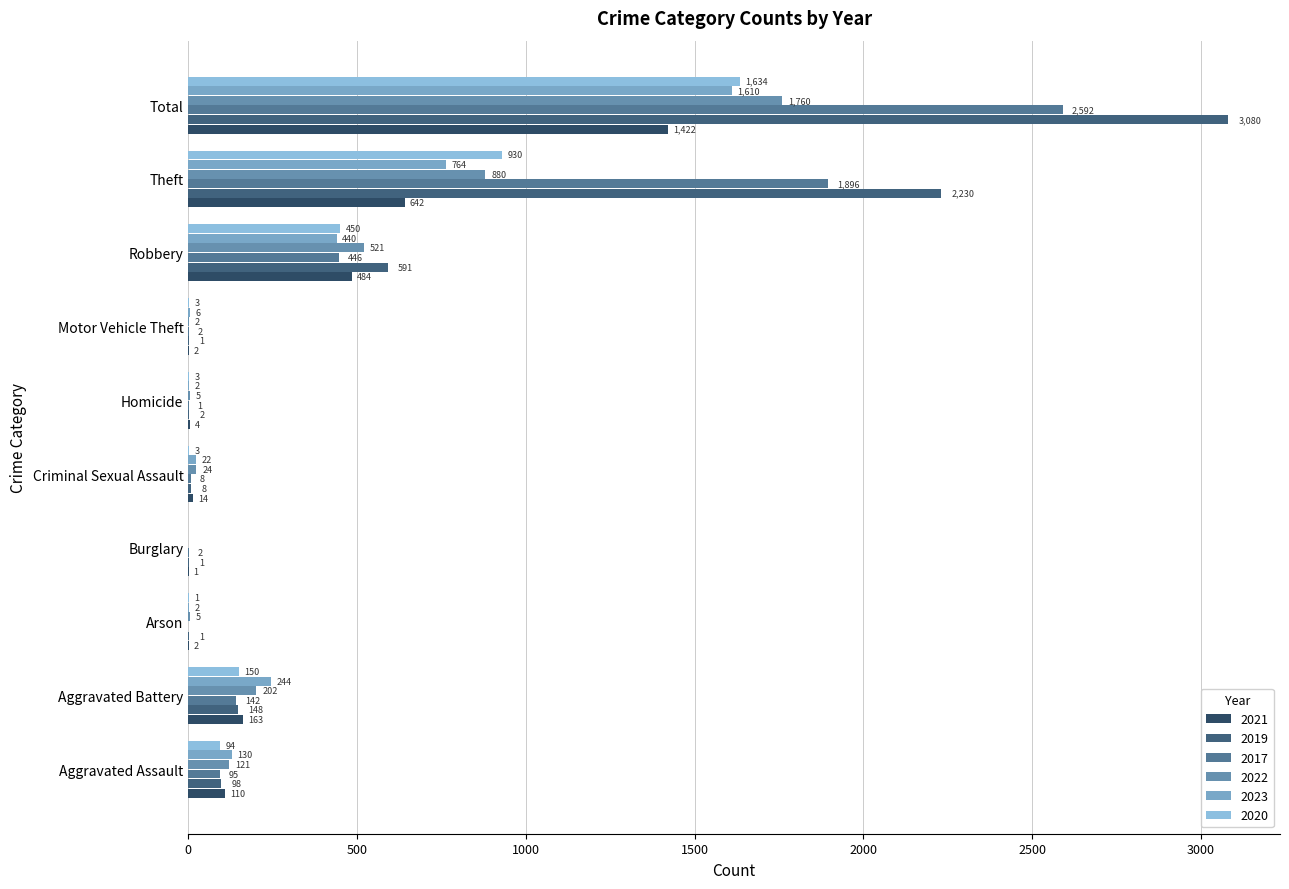

What are all the series names shown in the legend?

2021, 2019, 2017, 2022, 2023, 2020